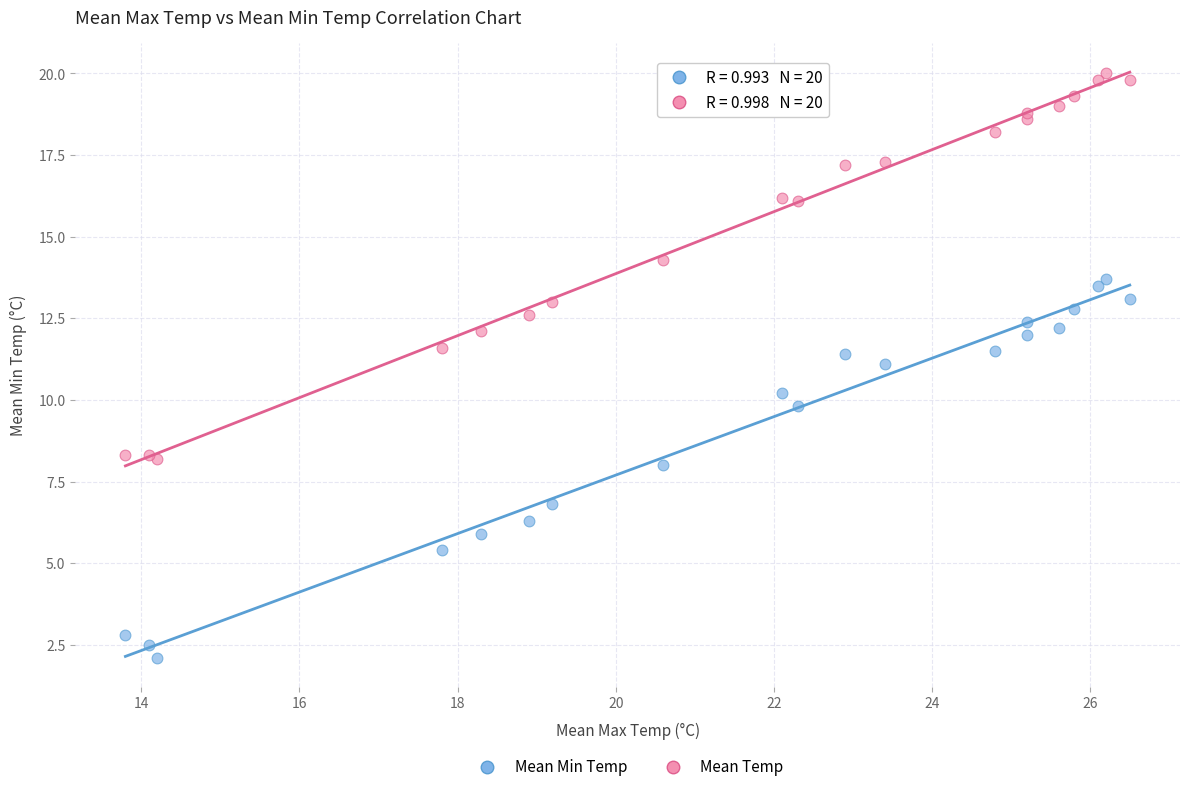

In the Mean Min Temp series, what Y value is closest to 7?

6.8